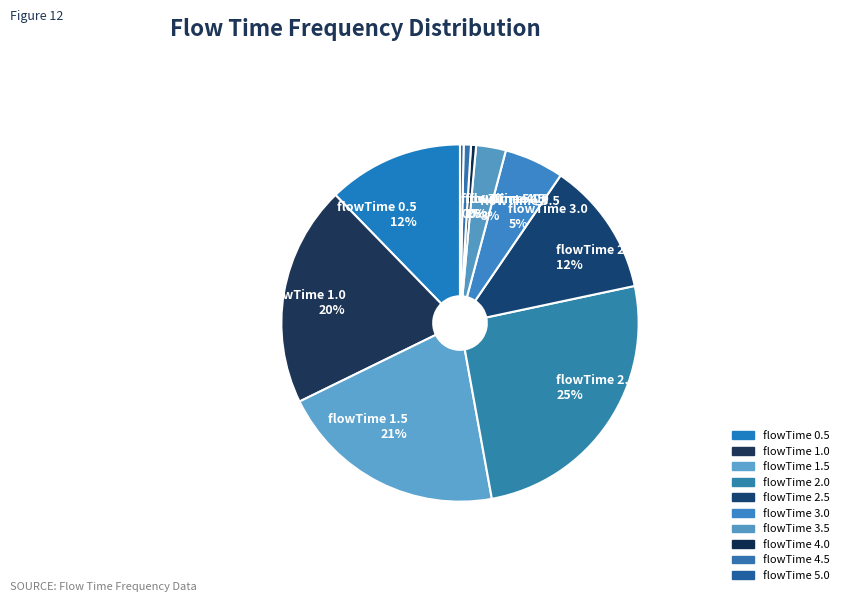

To the nearest percent, what is the difference between the largest and smallest slice percentages?

25%